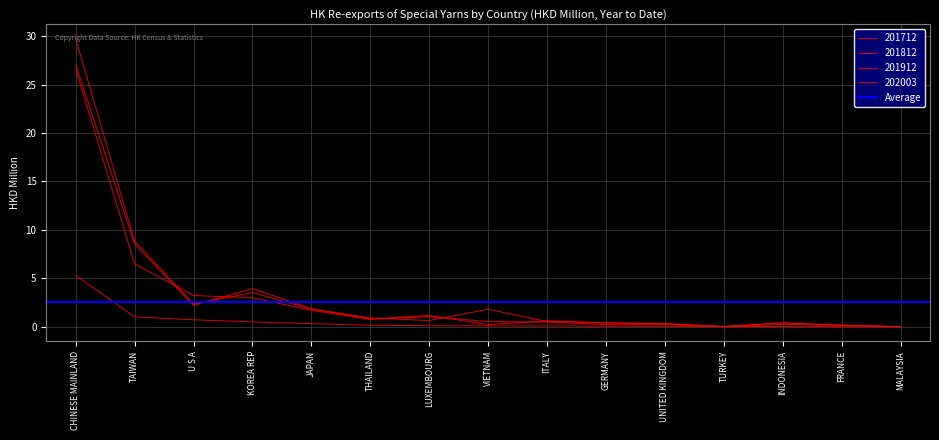

Reading left to right, transcribe all the data shown in this chart.

201712: CHINESE MAINLAND=29.7	TAIWAN=8.8	U S A=2.3	KOREA REP=3.5	JAPAN=1.8	THAILAND=0.8	LUXEMBOURG=1.2	VIETNAM=0.2	ITALY=0.6	GERMANY=0.4	UNITED KINGDOM=0.3	TURKEY=0.0	INDONESIA=0.4	FRANCE=0.2	MALAYSIA=0.0
201812: CHINESE MAINLAND=27.0	TAIWAN=8.5	U S A=2.2	KOREA REP=4.0	JAPAN=1.9	THAILAND=0.9	LUXEMBOURG=0.6	VIETNAM=1.8	ITALY=0.5	GERMANY=0.4	UNITED KINGDOM=0.3	TURKEY=0.0	INDONESIA=0.4	FRANCE=0.1	MALAYSIA=0.0
201912: CHINESE MAINLAND=26.6	TAIWAN=6.5	U S A=3.2	KOREA REP=3.0	JAPAN=1.7	THAILAND=0.8	LUXEMBOURG=1.1	VIETNAM=0.5	ITALY=0.5	GERMANY=0.2	UNITED KINGDOM=0.2	TURKEY=0.0	INDONESIA=0.3	FRANCE=0.1	MALAYSIA=0.0
202003: CHINESE MAINLAND=5.3	TAIWAN=1.0	U S A=0.7	KOREA REP=0.5	JAPAN=0.3	THAILAND=0.2	LUXEMBOURG=0.1	VIETNAM=0.1	ITALY=0.1	GERMANY=0.1	UNITED KINGDOM=0.1	TURKEY=0.0	INDONESIA=0.0	FRANCE=0.0	MALAYSIA=0.0